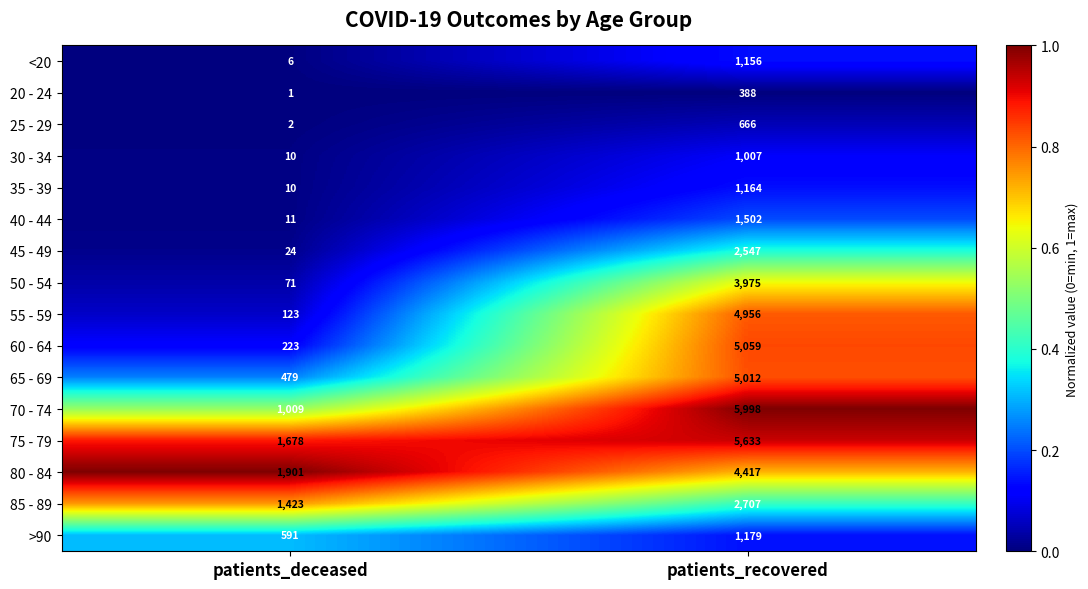

What is the difference between the highest and lowest values at patients_deceased?

1900